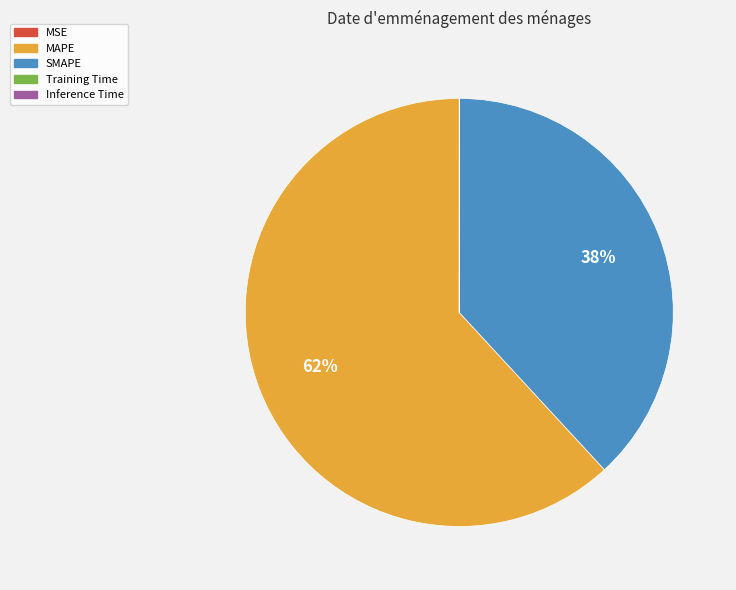

To the nearest percent, what is the average slice percentage?

20%